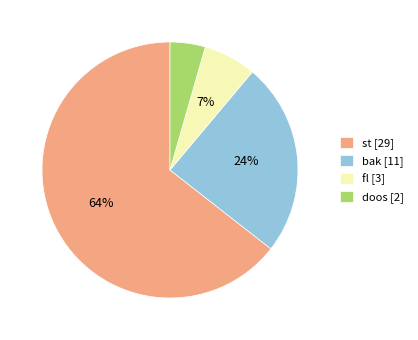

To the nearest percent, what percentage of the pie is doos [2]?

4%